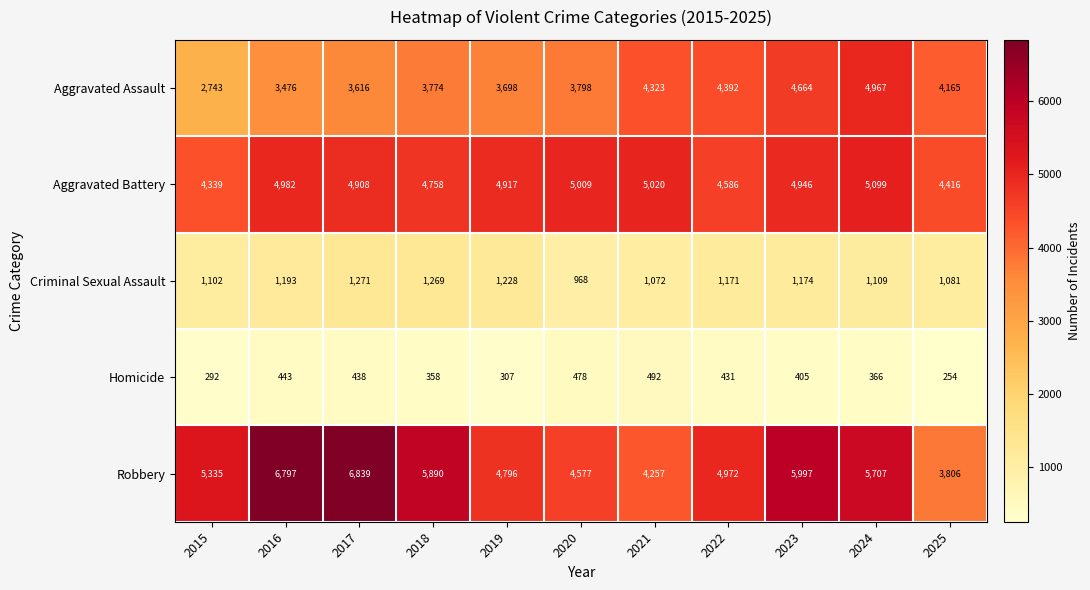

The value of Aggravated Assault at 2015 is 2743. True or false?

True